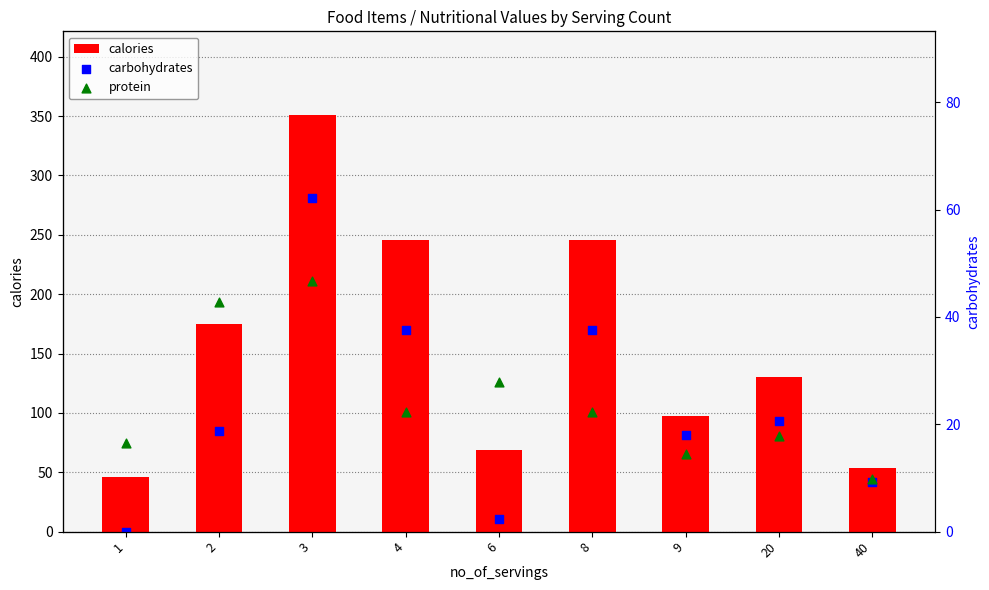

At which category is the sum across all series the highest?

3